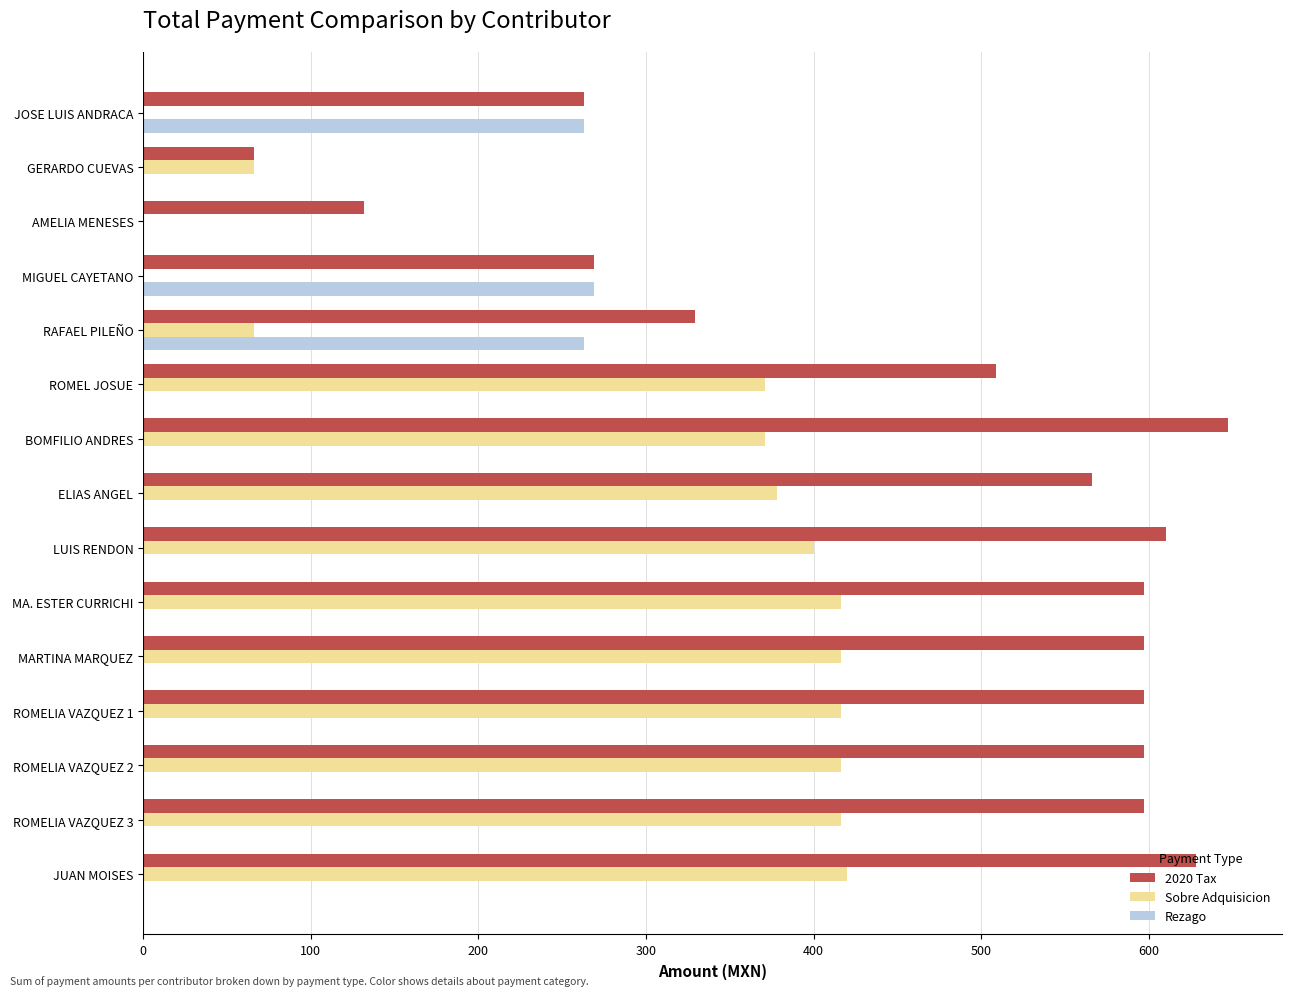

Which series has the largest range (max minus min)?

2020 Tax